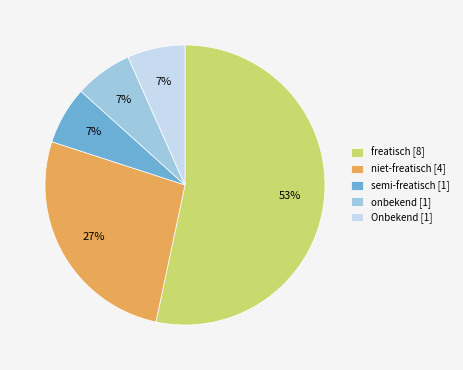

To the nearest percent, what is the average slice percentage?

20%